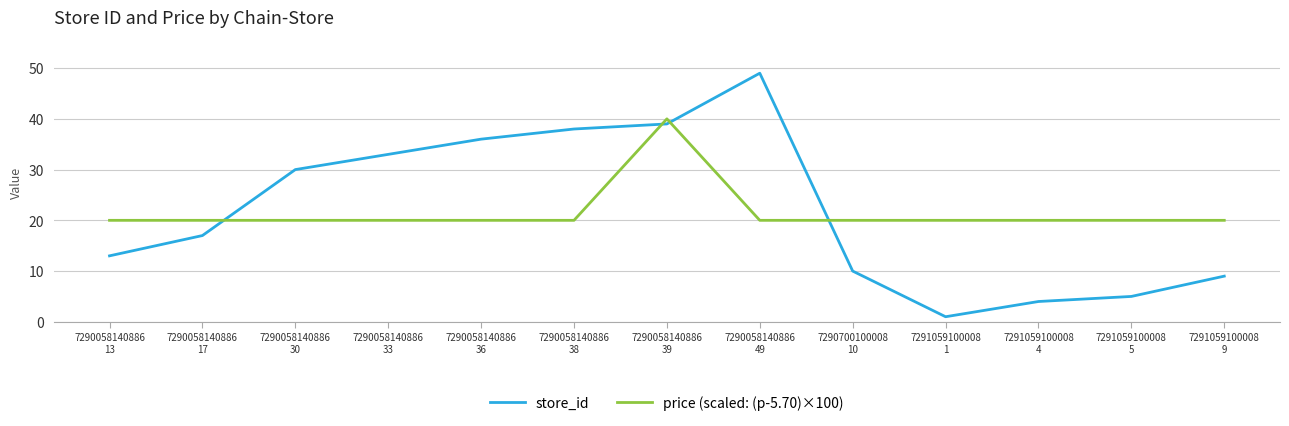

Which series has the largest range (max minus min)?

store_id